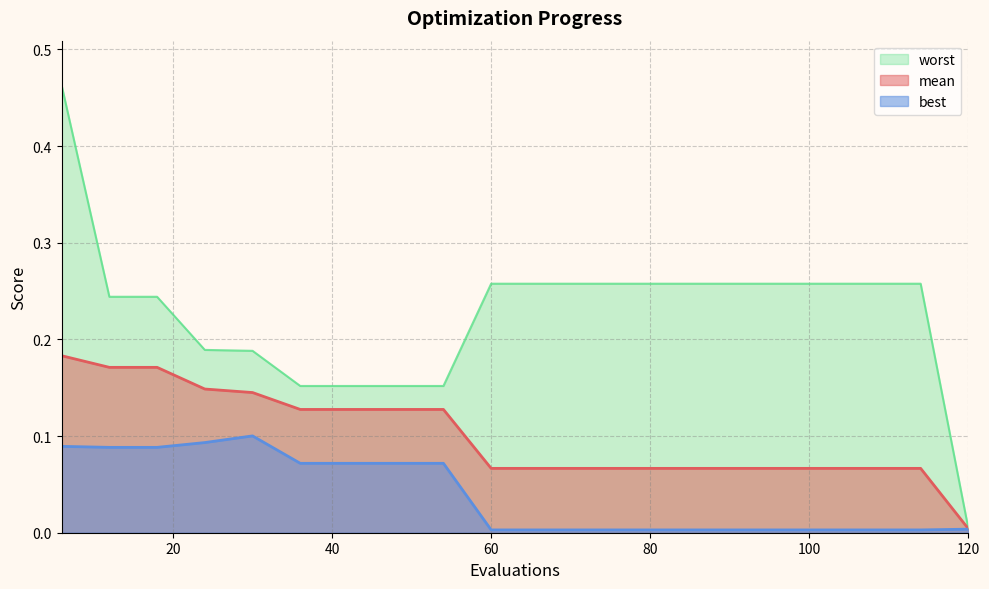

What is the total value across all series at 78?

0.3